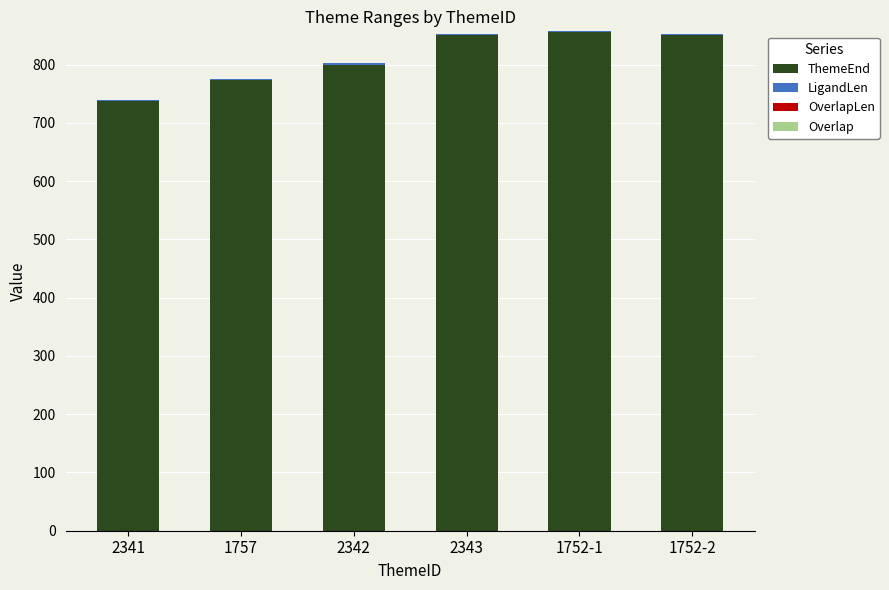

The ThemeEnd series shows 532 at 2342. True or false?

False